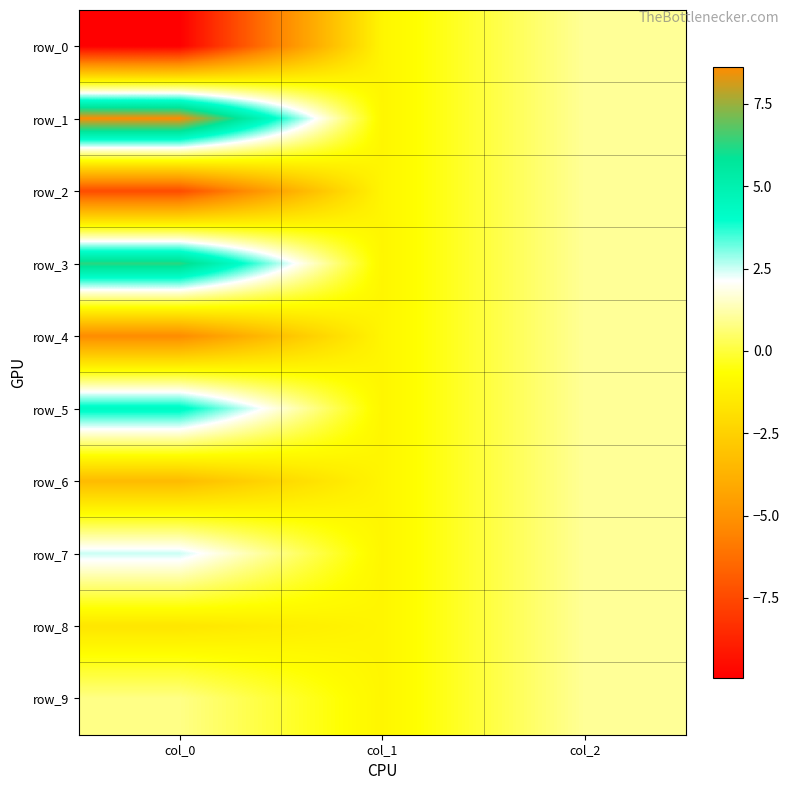

Which series has the widest spread of values?

row_0